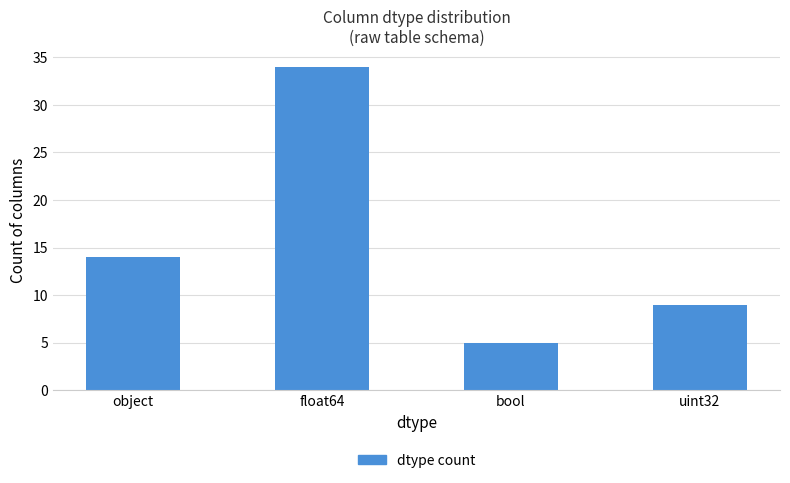

What is the greatest value displayed?

34